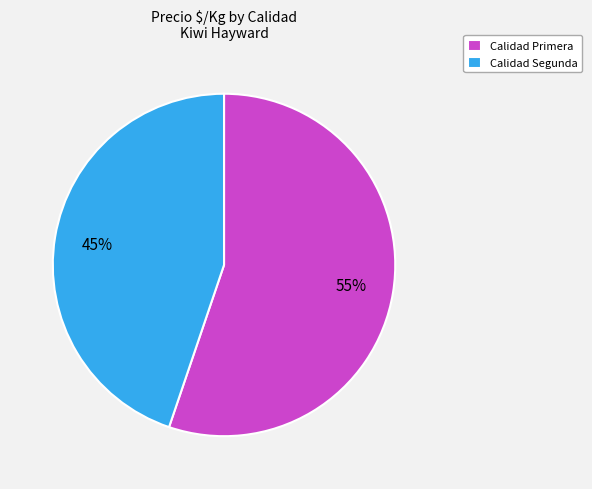

What is the smallest slice in the pie chart?

Calidad Segunda